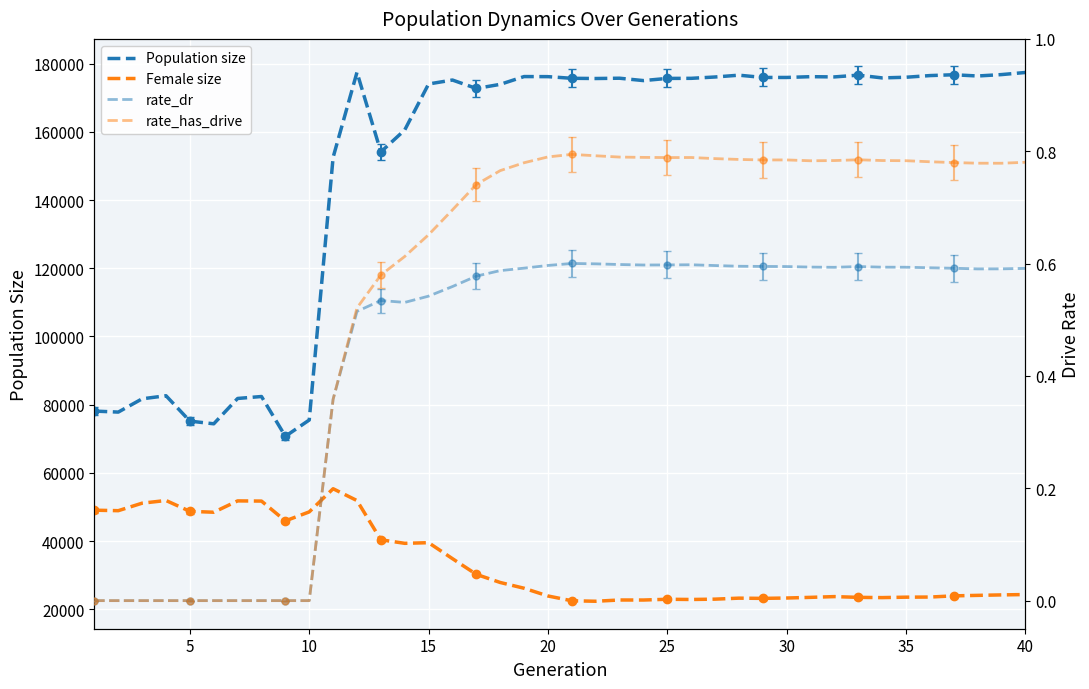

Is the value of rate_has_drive at 13 greater than the value of rate_dr (drive rate) at 26?

Yes